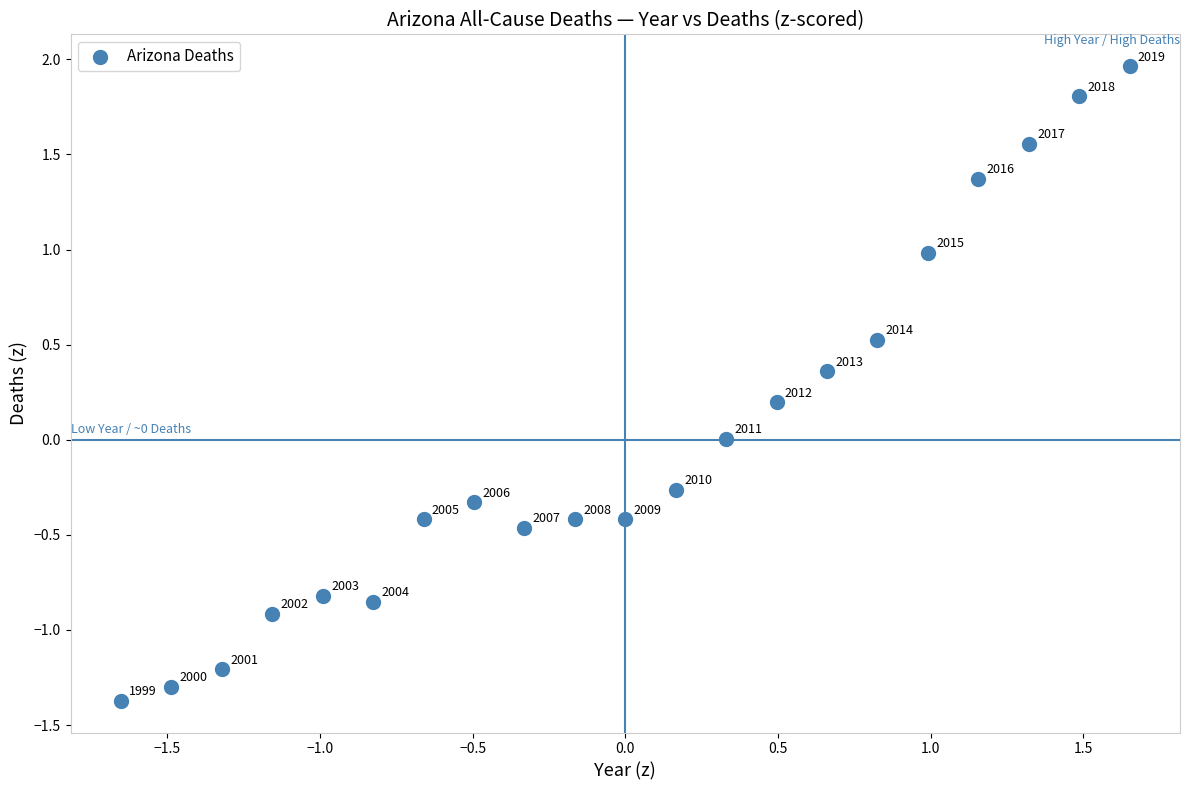

What is the range of Y values (max minus min)?

3.3